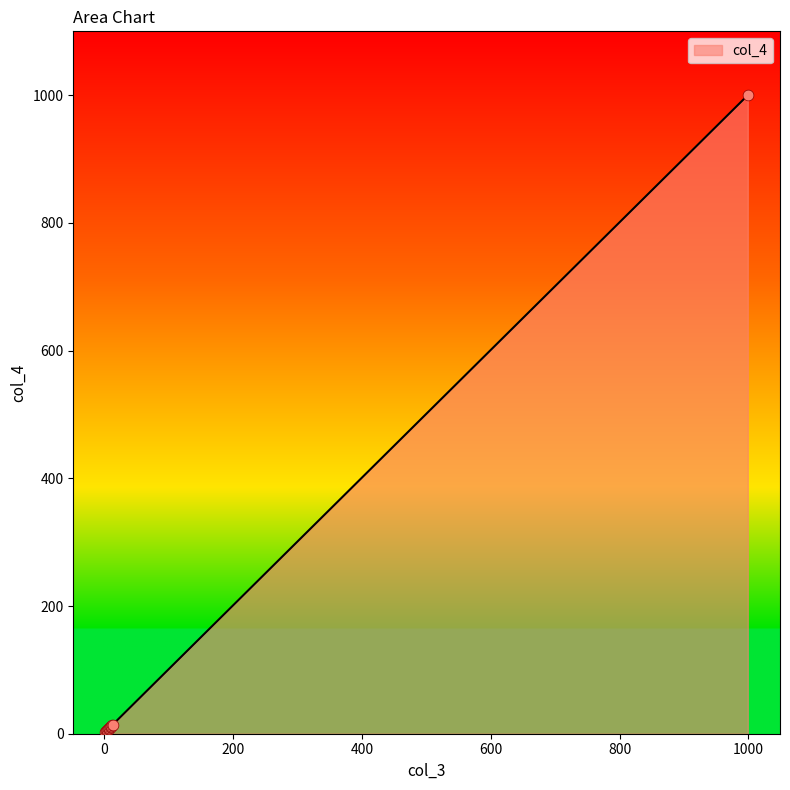

What is the difference between the maximum and minimum values?

997